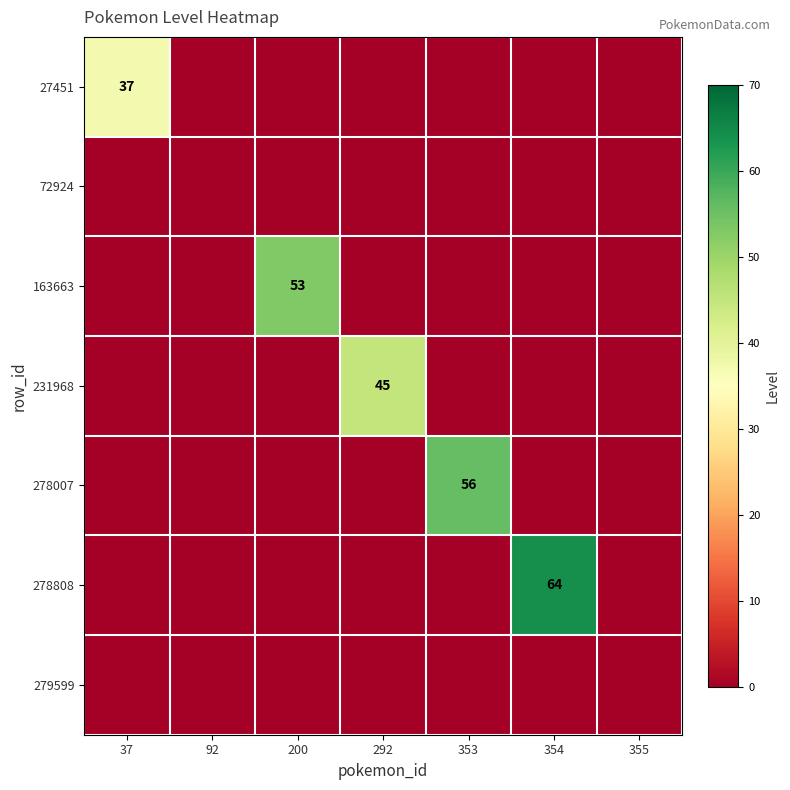

What is the average value of the 278808 series?

9